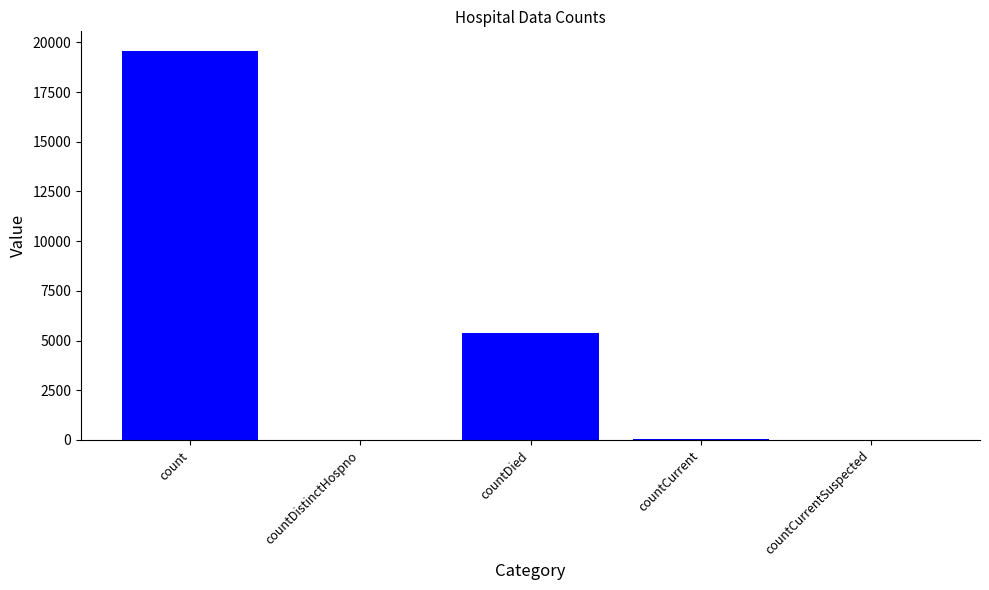

Are the bars grouped side by side (vs. stacked)?

No